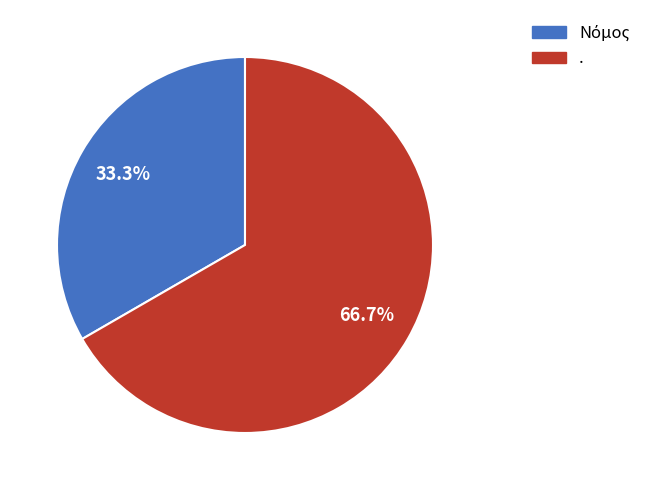

What is the largest slice in the pie chart?

.